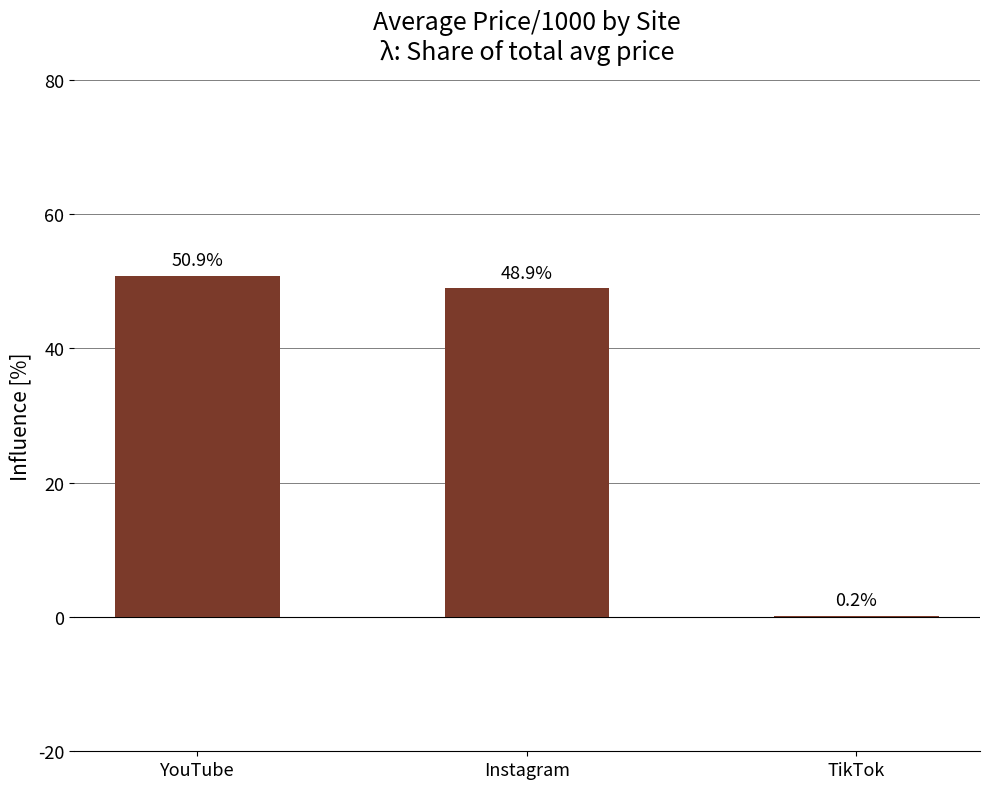

Reading left to right, list all the values displayed in this chart.

YouTube=50.9	Instagram=48.9	TikTok=0.2